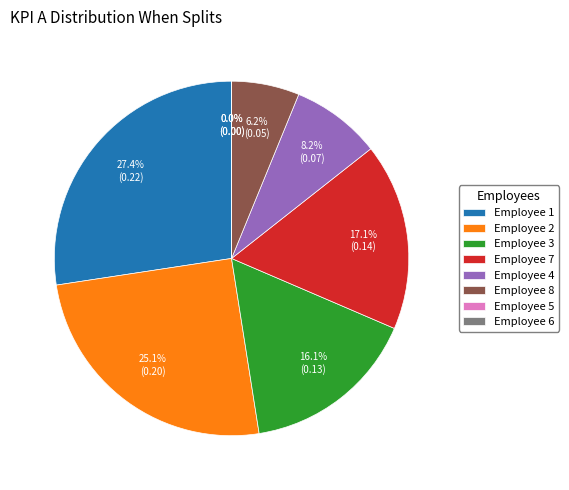

To the nearest percent, what is the difference between the Employee 6 and Employee 2 slice percentages?

25%